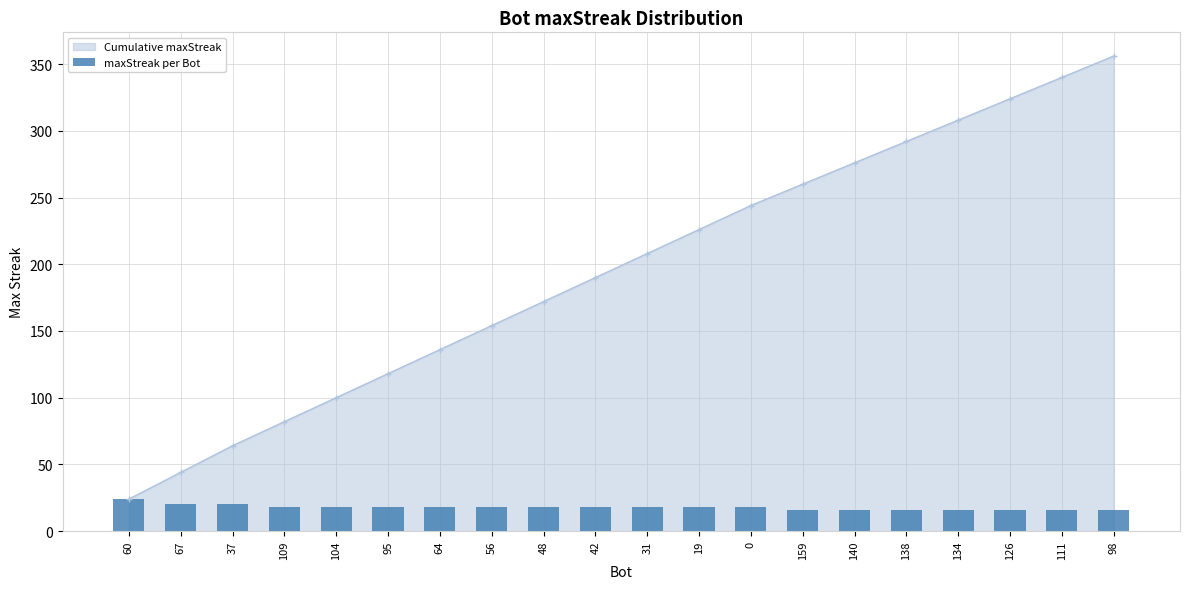

What is the difference between the maximum and minimum values?

8